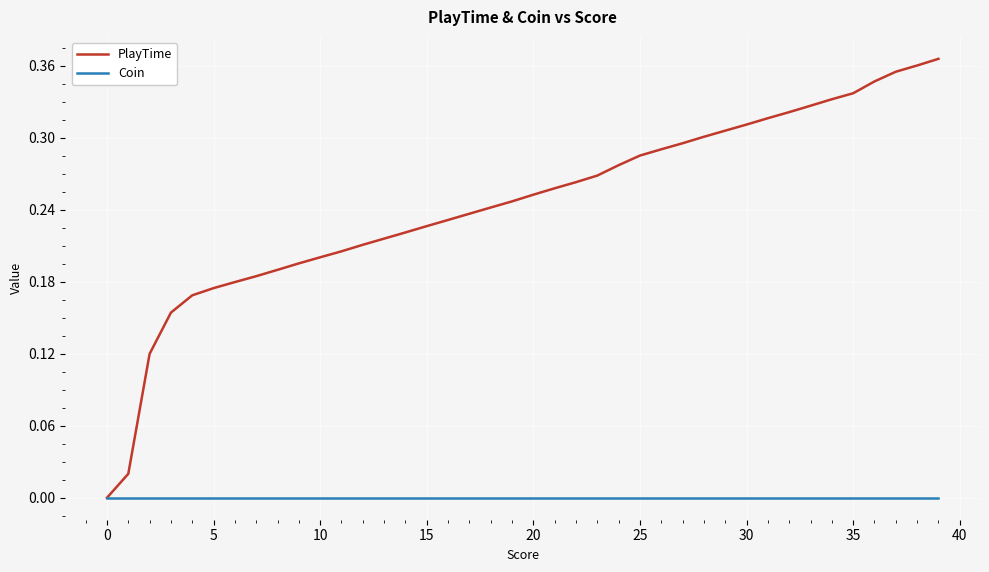

How many values in PlayTime are above zero?

39